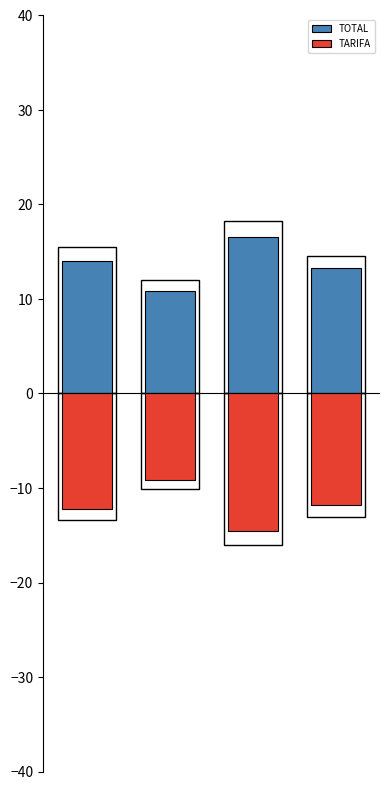

What are all the series names shown in the legend?

TOTAL, TARIFA